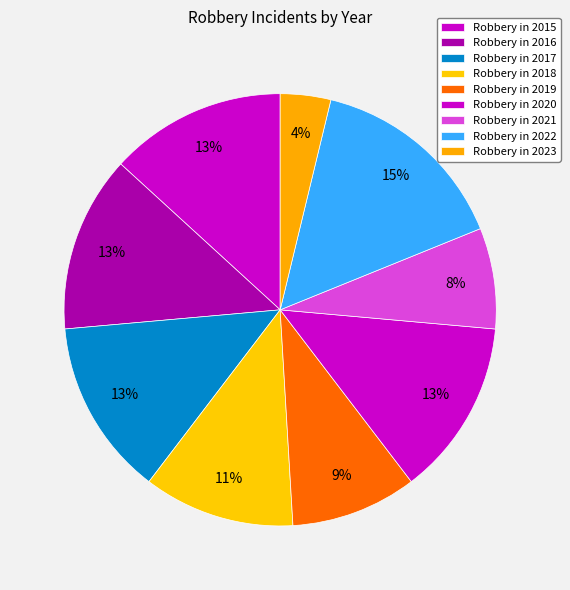

How many segments does this pie chart have?

9